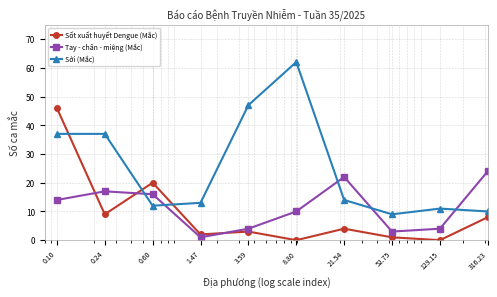

Does the chart have visible grid lines?

Yes